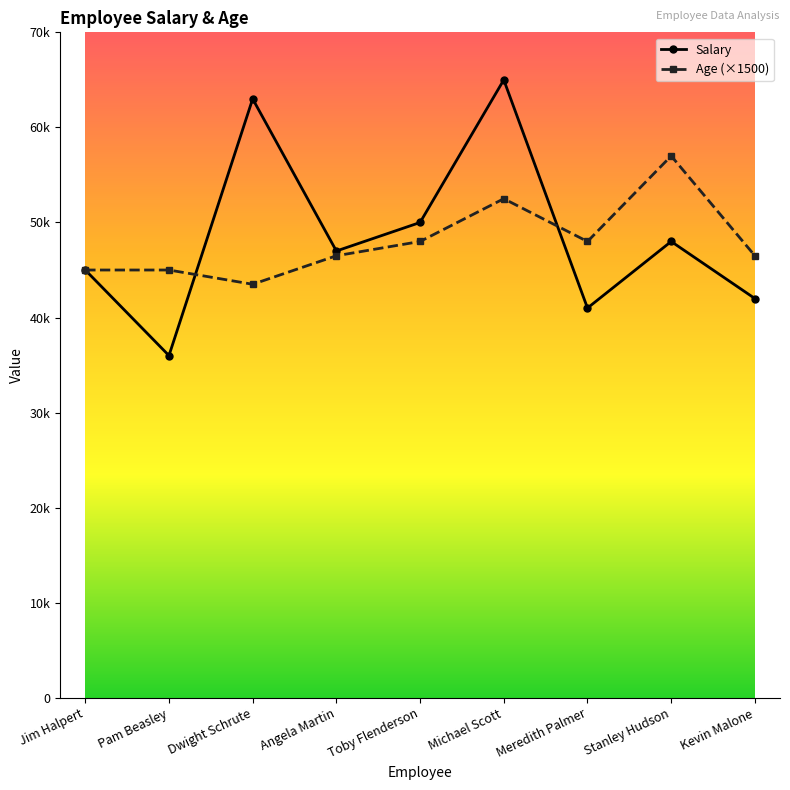

Which series changed the most between Pam Beasley and Kevin Malone?

Salary